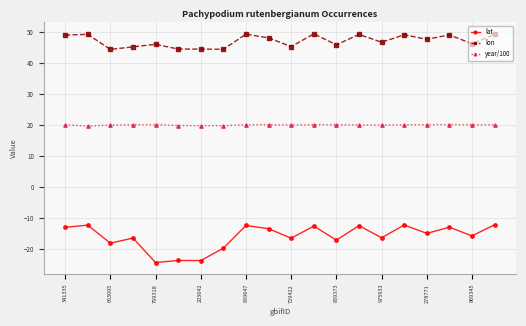

True or false: year/100 and lon cross at least once.

False